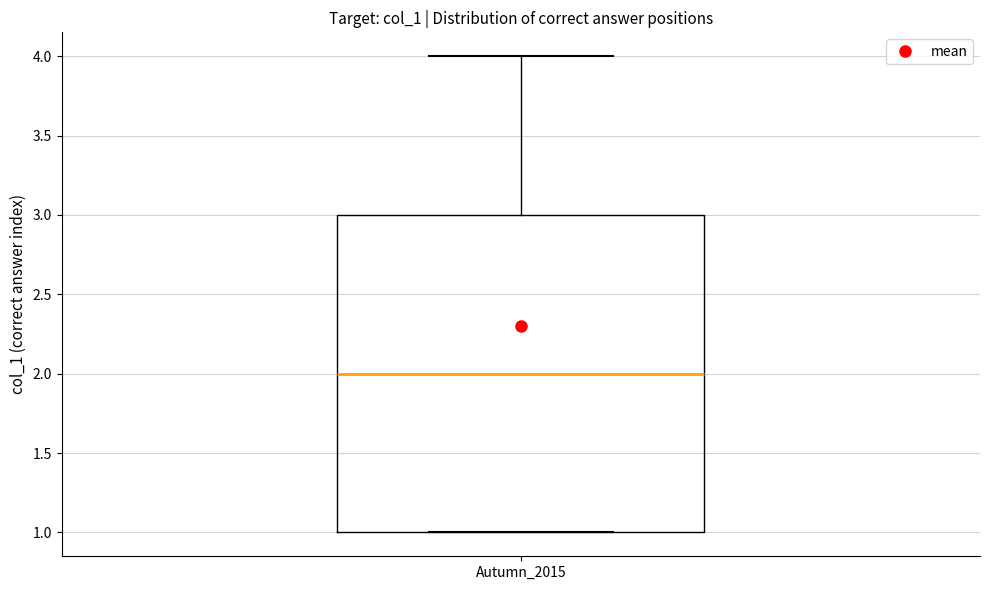

Transcribe this box plot: give where the median line is, the range the box spans, and where the two whiskers end, as read against the y-axis. The values are not printed on the chart, so give them approximately, as read against the axis.

median 2, box 1 to 3, whiskers 1 to 4